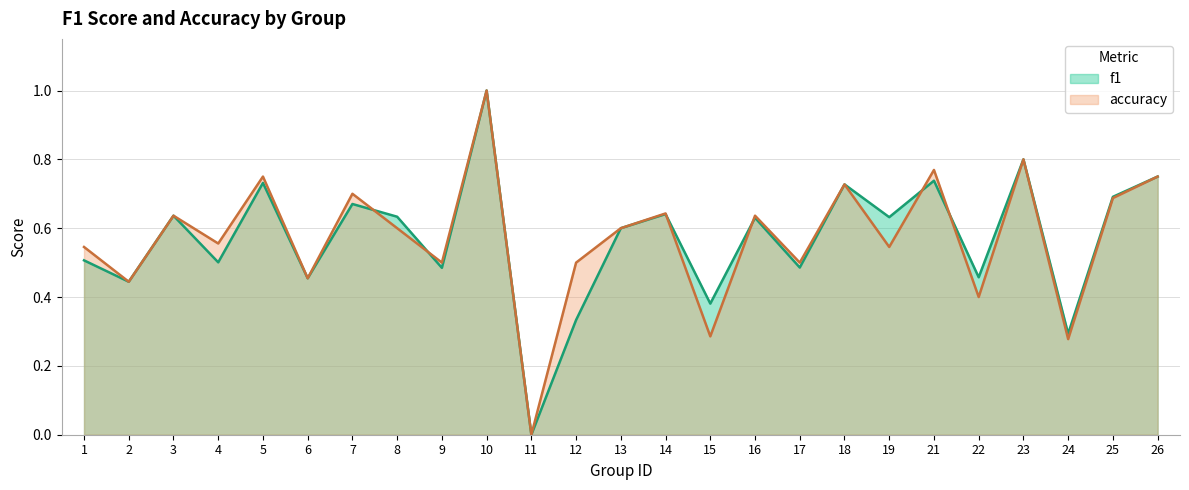

True or false: f1 and accuracy cross at least once.

True